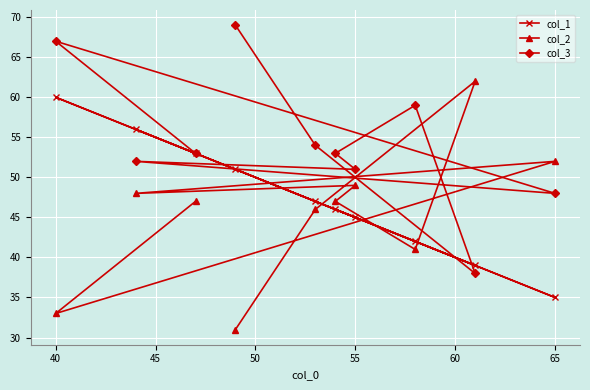

What value does the col_3 series have at 65, to the nearest 10?

50